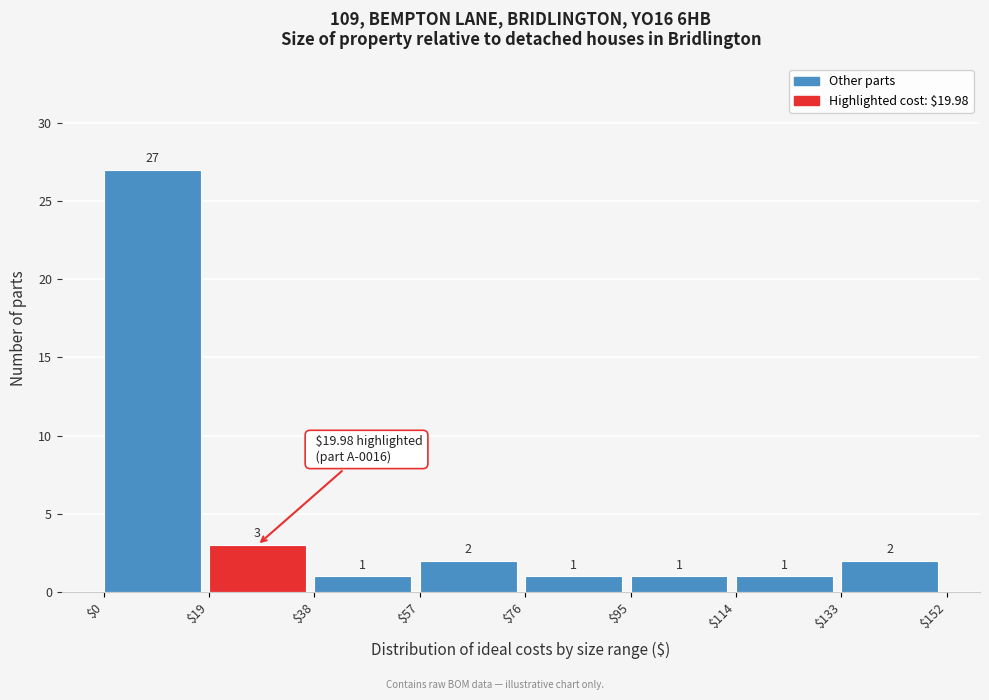

How tall is the bar that spans $133 to $152 on the x-axis?

2